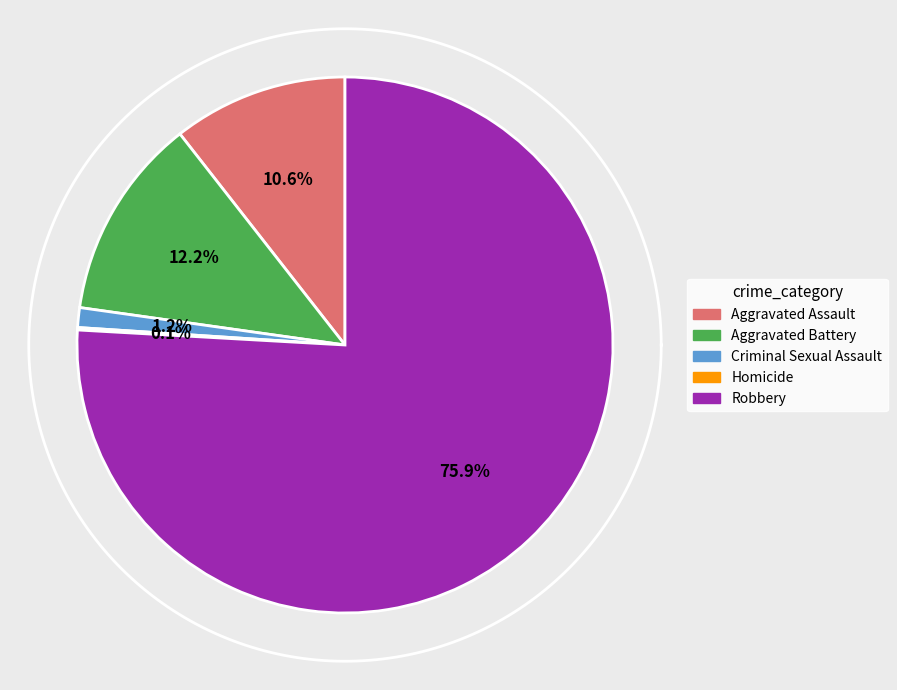

Is there any slice that represents more than half of the pie?

Yes